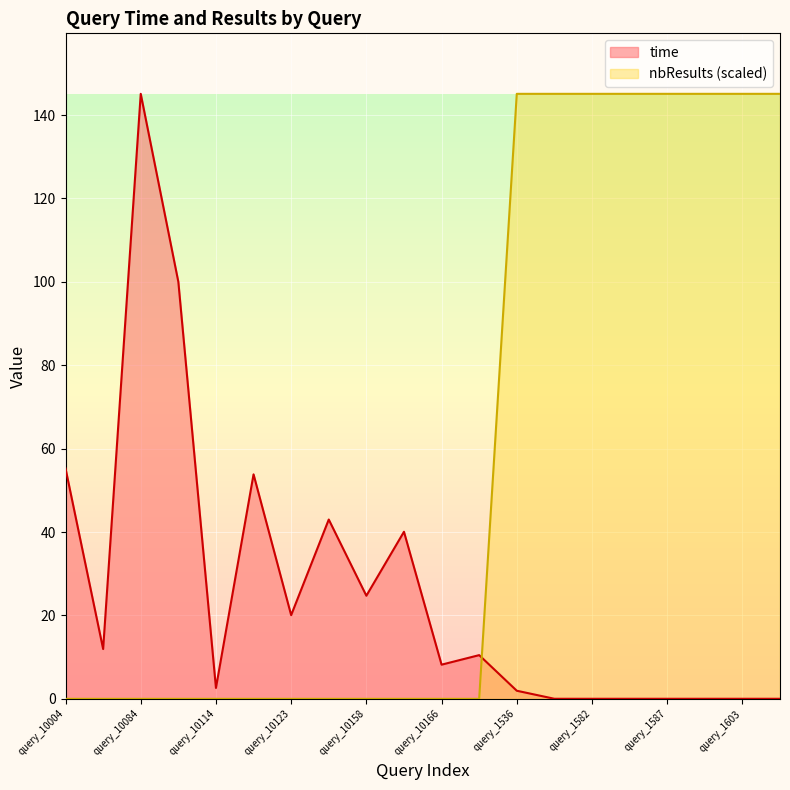

How many lines are shown in the chart?

2